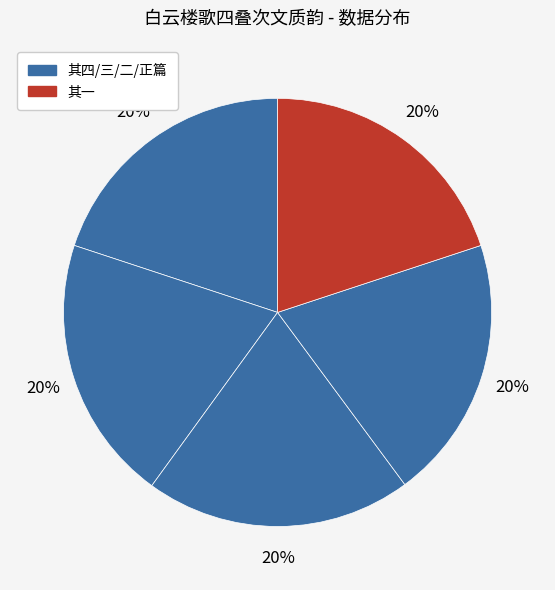

Count the number of slices in the pie.

5